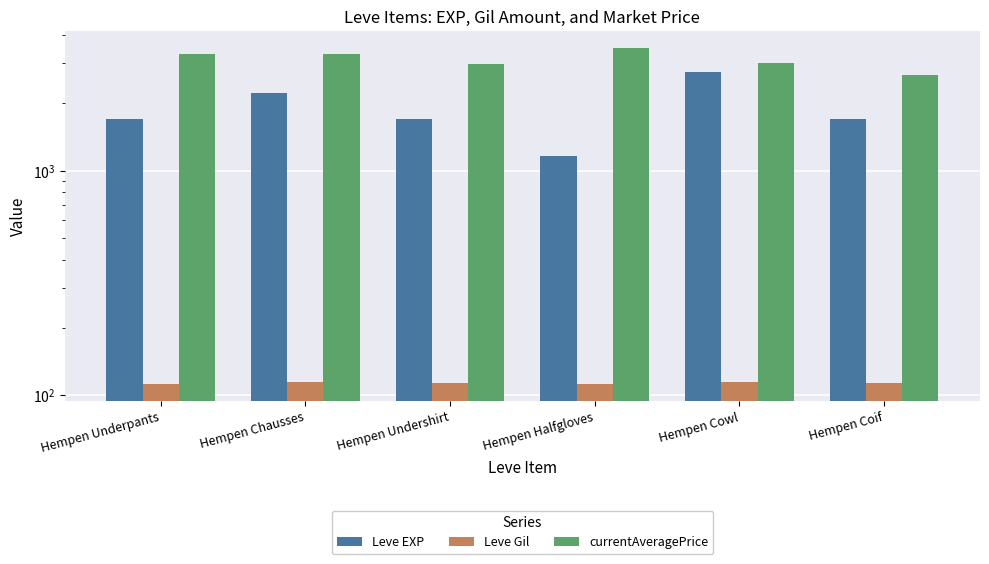

What is the maximum value shown in the chart?

3515